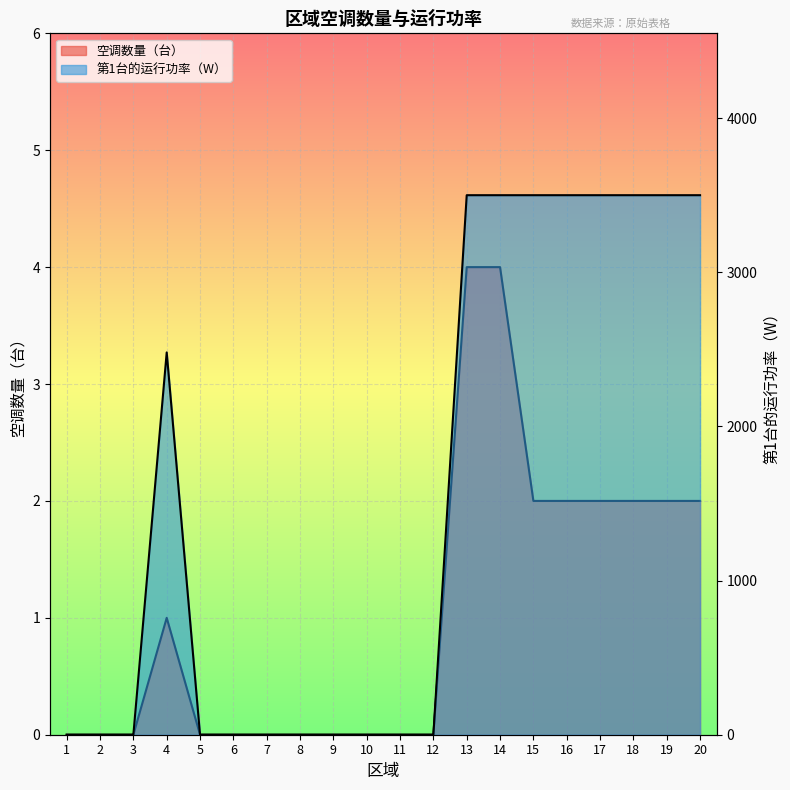

Between 15 and 20, which is larger?

15